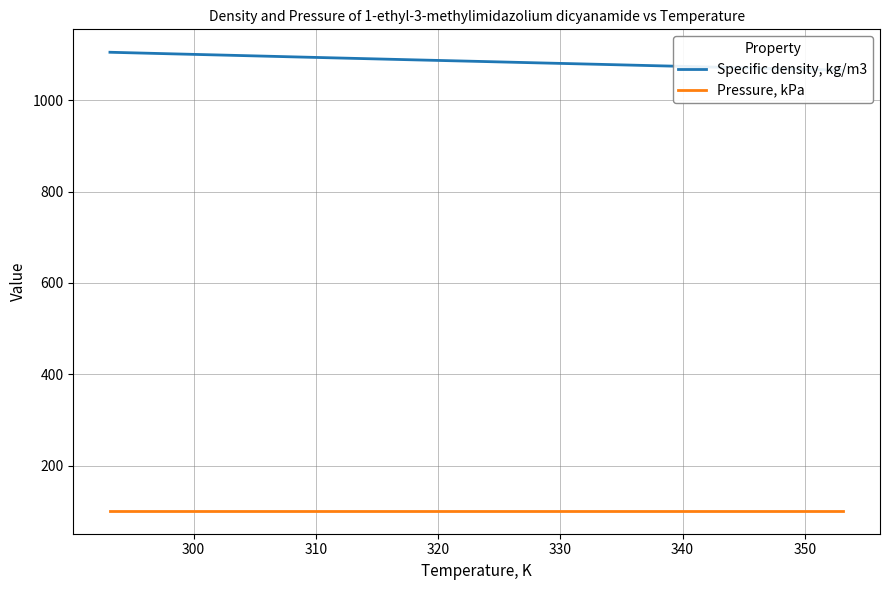

The Specific density, kg/m3 series shows 689.1 at 310. True or false?

False